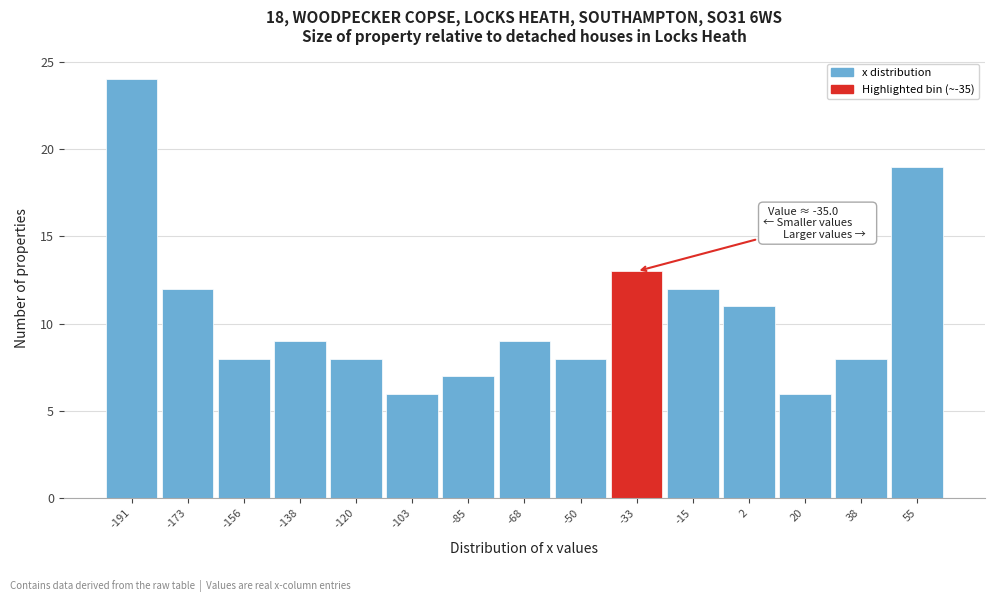

Over which range of the x-axis is the bar tallest?

-200 to -182